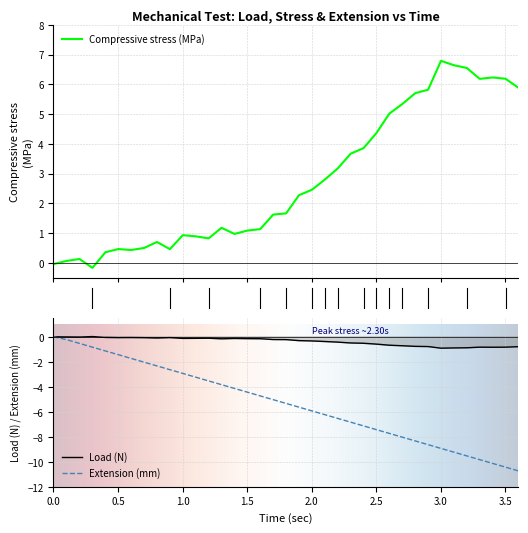

What is the lowest value of the time series?

-10.7